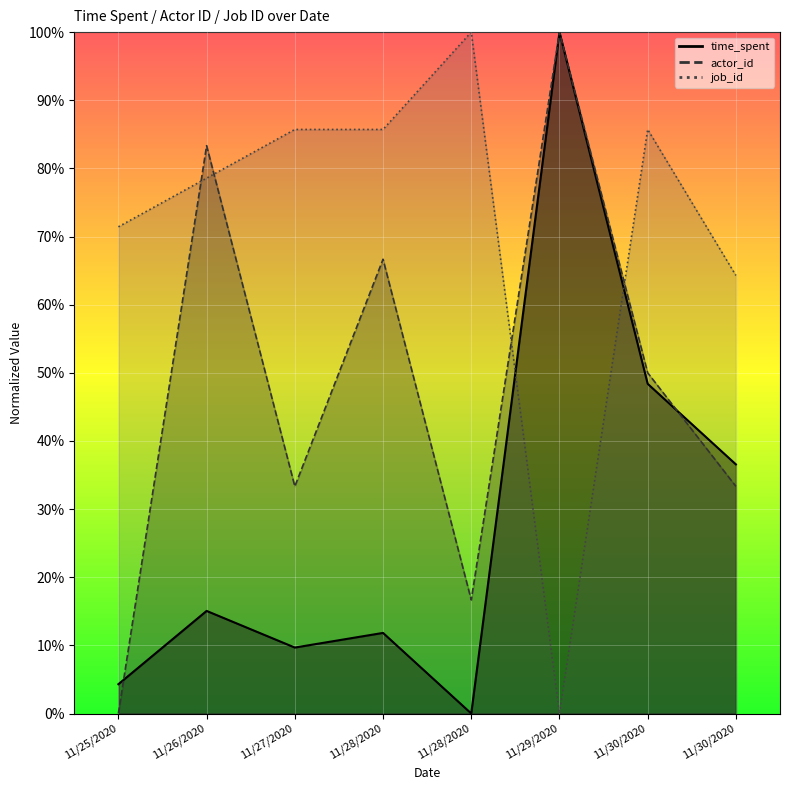

What is the difference between the time_spent values at 11/30/2020 and 11/28/2020?

24.7